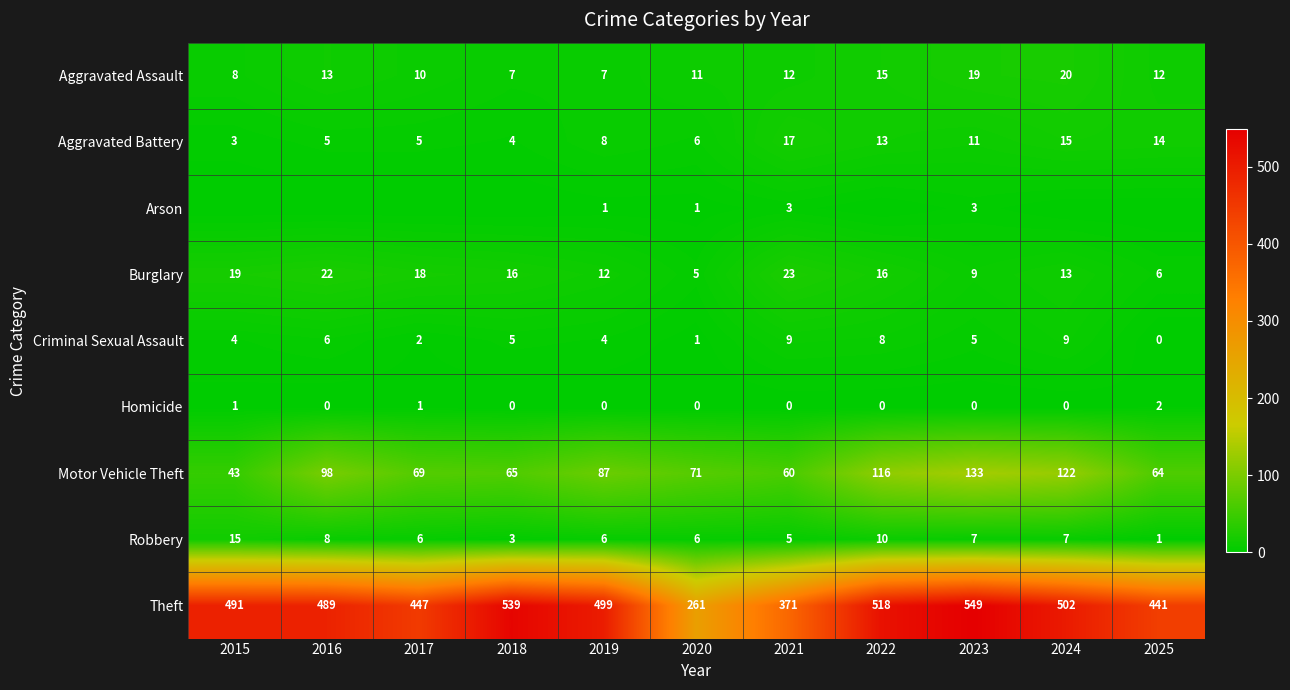

Which category has the highest value in the Robbery series?

2015